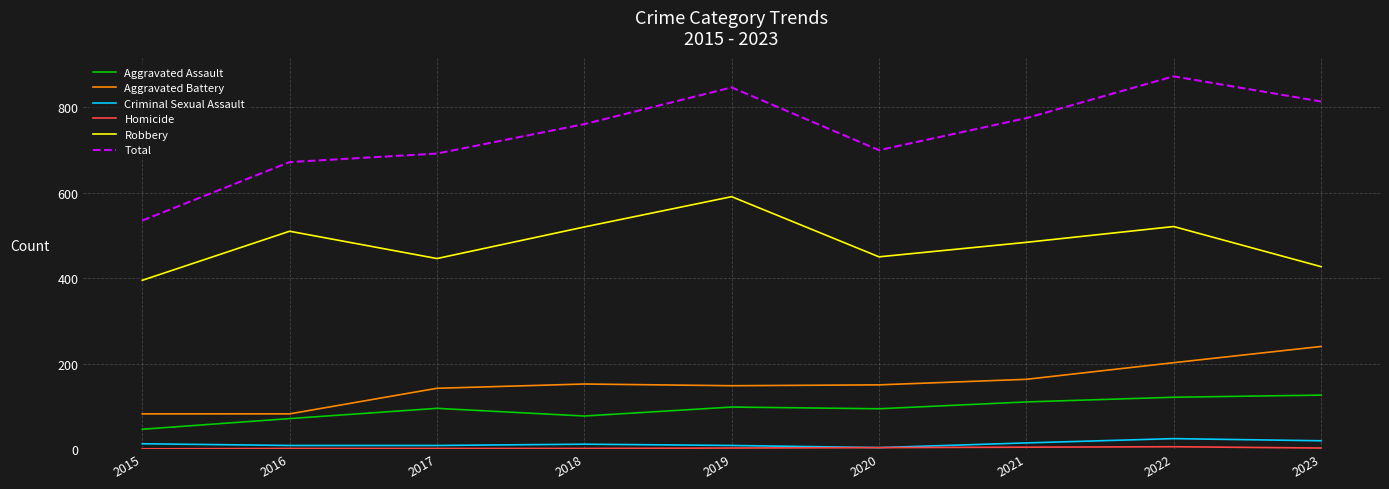

Is it true that Criminal Sexual Assault equals 11 at 2018?

True